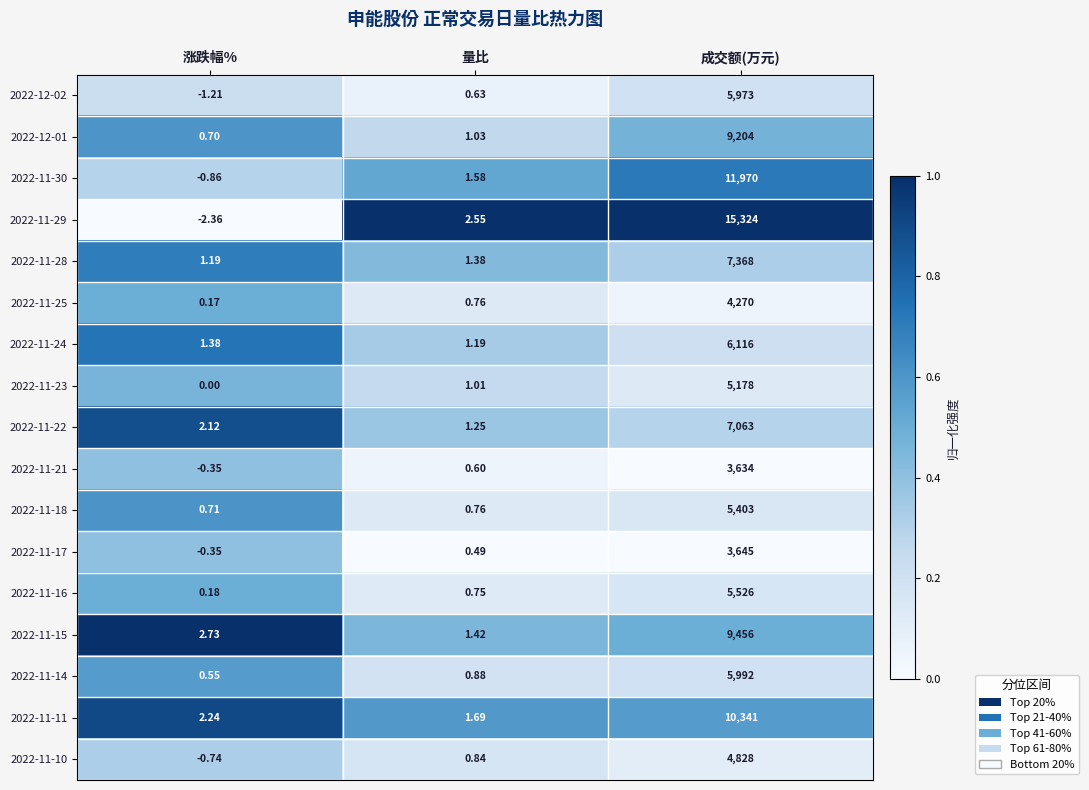

Which label corresponds to the largest value in the chart?

成交额(万元)